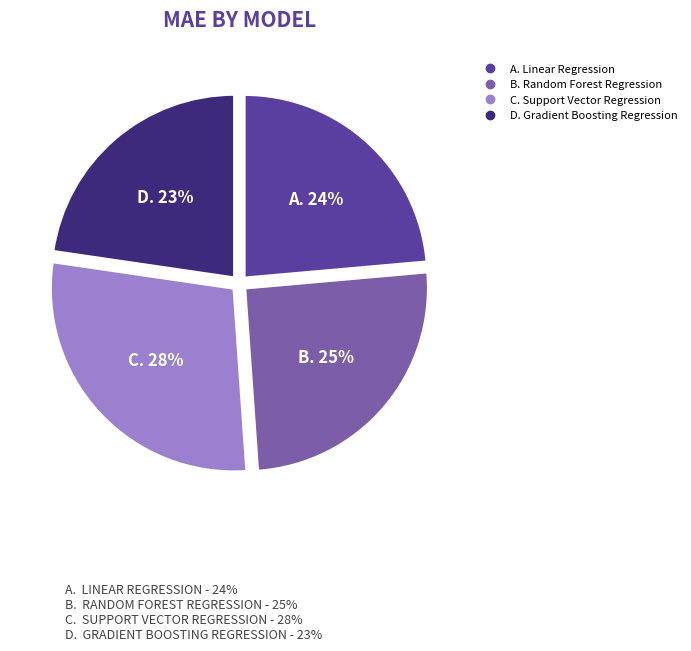

Count the number of slices in the pie.

4